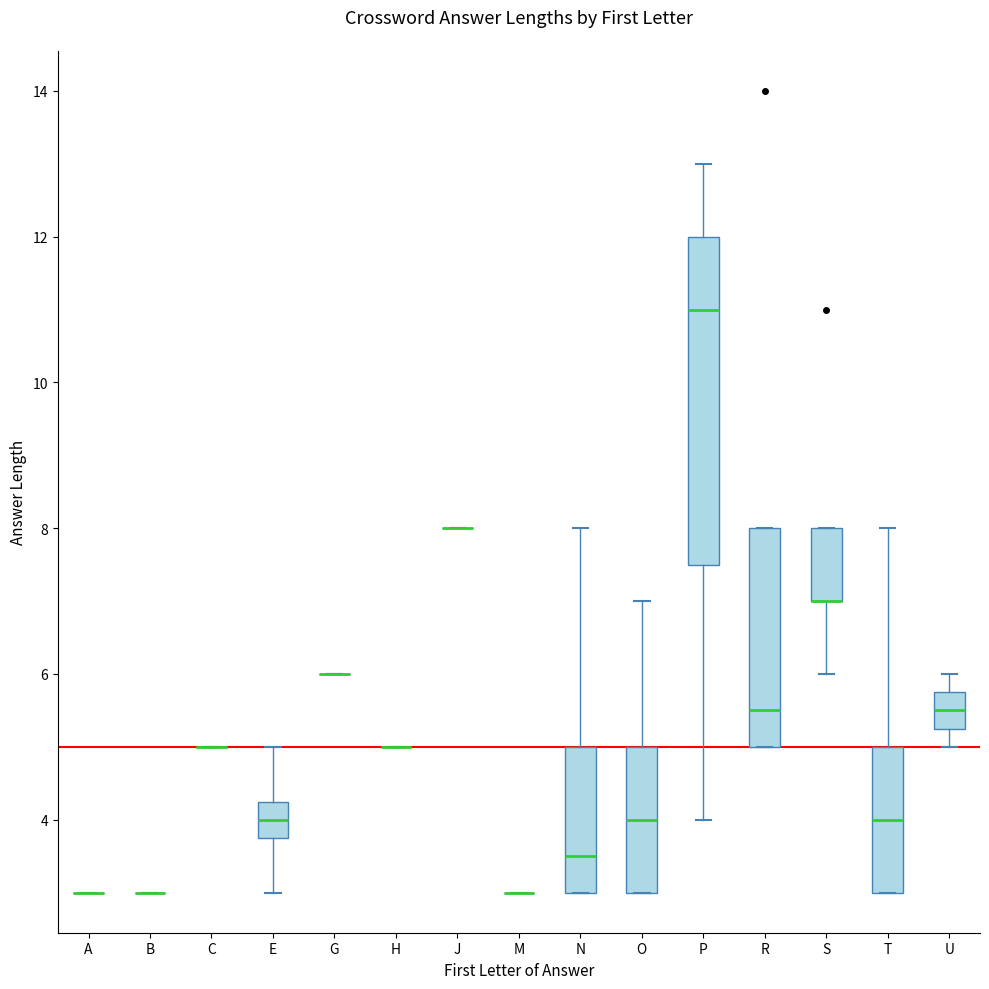

Reading left to right, transcribe this box plot: for each box, give where its median line is, the range the box spans, and where its two whiskers end, as read against the y-axis. The values are not printed on the chart, so give them approximately, as read against the axis.

A: box collapsed to a line at 3.0, whiskers 3.0 to 3.0
B: box collapsed to a line at 3.0, whiskers 3.0 to 3.0
C: box collapsed to a line at 5.0, whiskers 5.0 to 5.0
E: median 4.0, box 3.8 to 4.2, whiskers 3.0 to 5.0
G: box collapsed to a line at 6.0, whiskers 6.0 to 6.0
H: box collapsed to a line at 5.0, whiskers 5.0 to 5.0
J: box collapsed to a line at 8.0, whiskers 8.0 to 8.0
M: box collapsed to a line at 3.0, whiskers 3.0 to 3.0
N: median 3.6, box 3.0 to 5.0, whiskers 3.0 to 8.0
O: median 4.0, box 3.0 to 5.0, whiskers 3.0 to 7.0
P: median 11.0, box 7.6 to 12.0, whiskers 4.0 to 13.0
R: median 5.6, box 5.0 to 8.0, whiskers 5.0 to 8.0
S: median 7.0 (drawn on the box's lower edge), box 7.0 to 8.0, whiskers 6.0 to 8.0
T: median 4.0, box 3.0 to 5.0, whiskers 3.0 to 8.0
U: median 5.6, box 5.2 to 5.8, whiskers 5.0 to 6.0